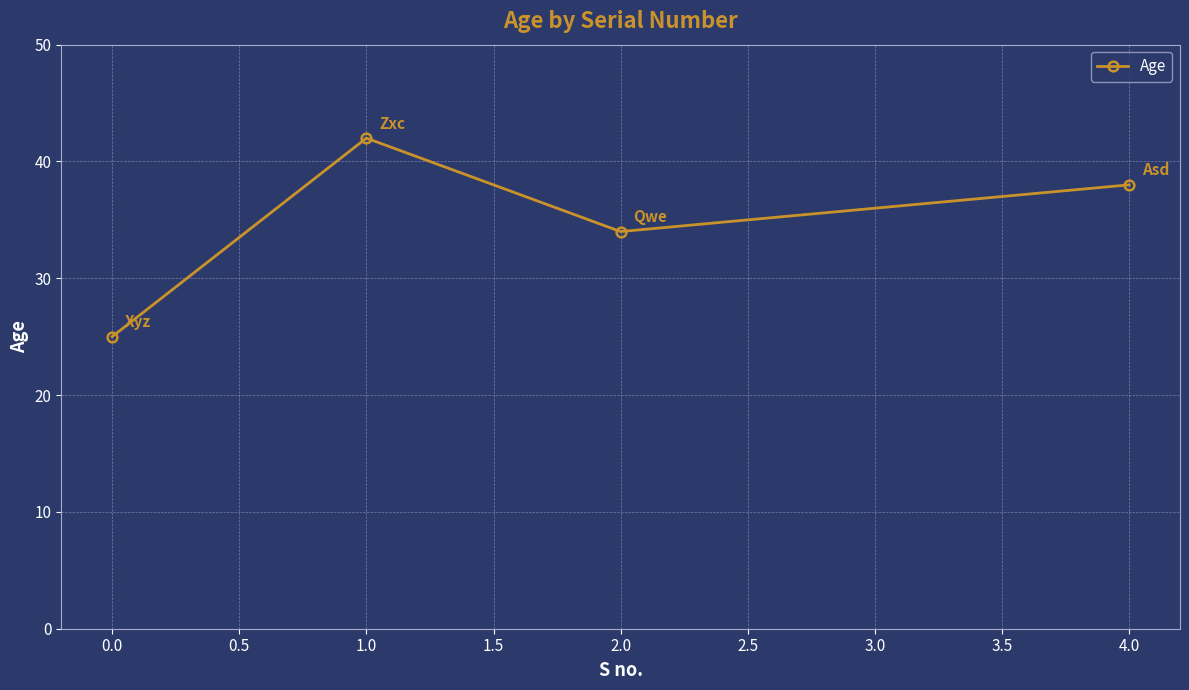

True or false: there are more than 0 points higher than both neighbors.

True